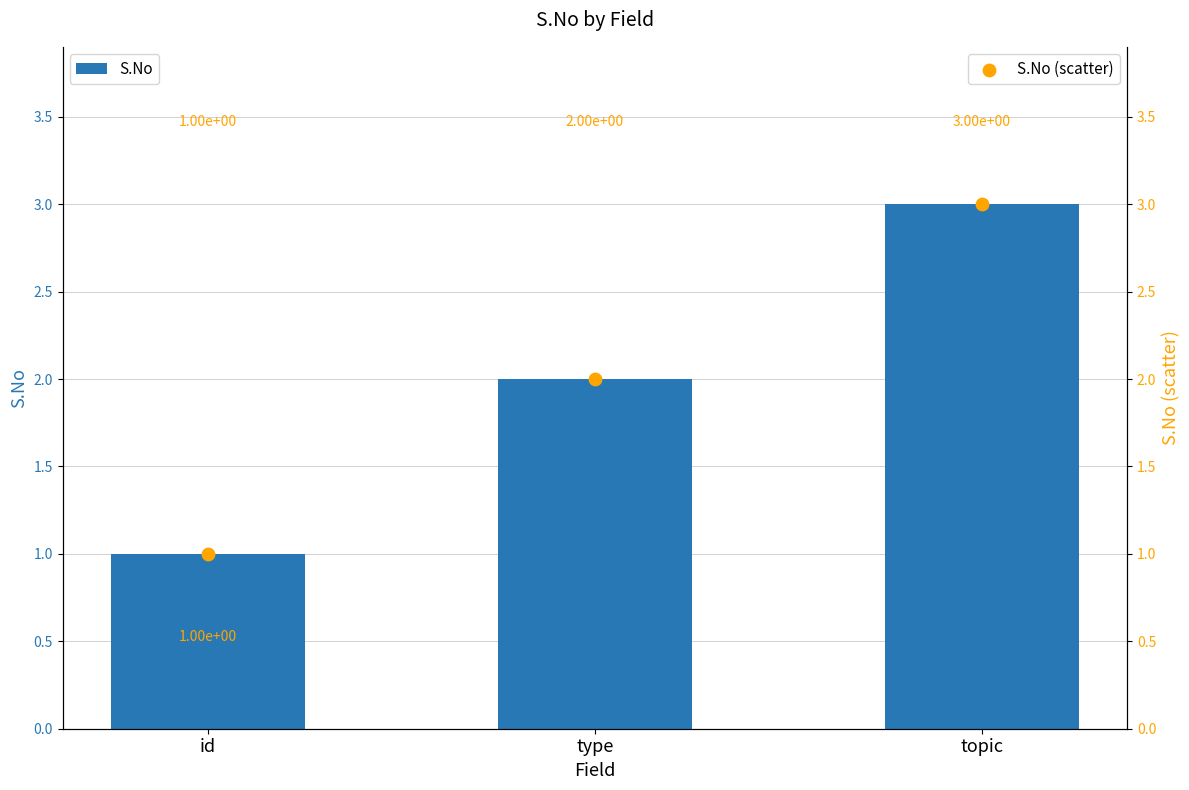

Which series contains the lowest Y value?

S.No